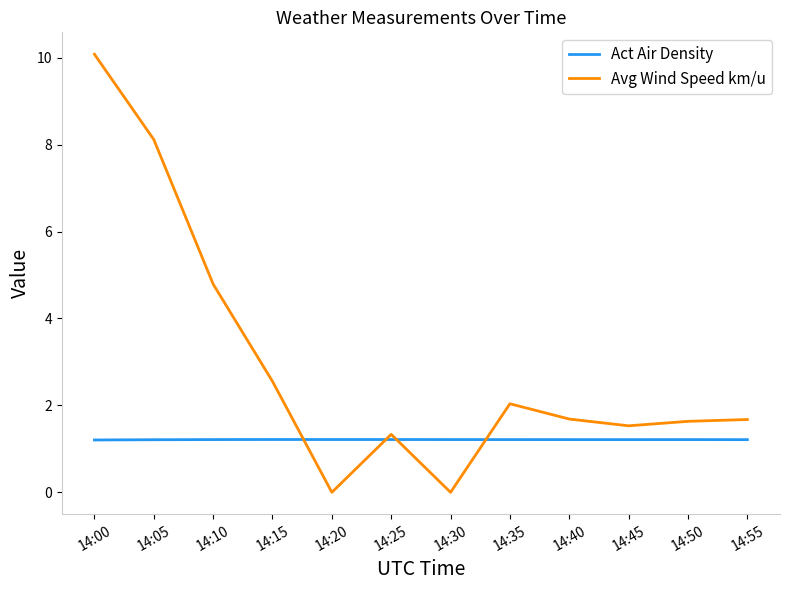

How many intersections are there between Act Air Density and Avg Wind Speed km/u?

4